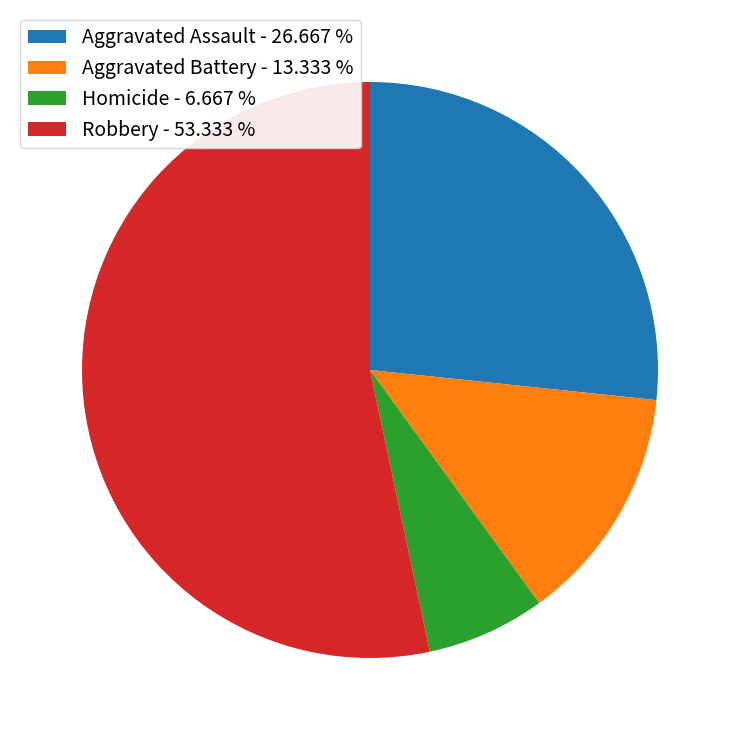

Is it true that Aggravated Assault is 27% of the pie?

True